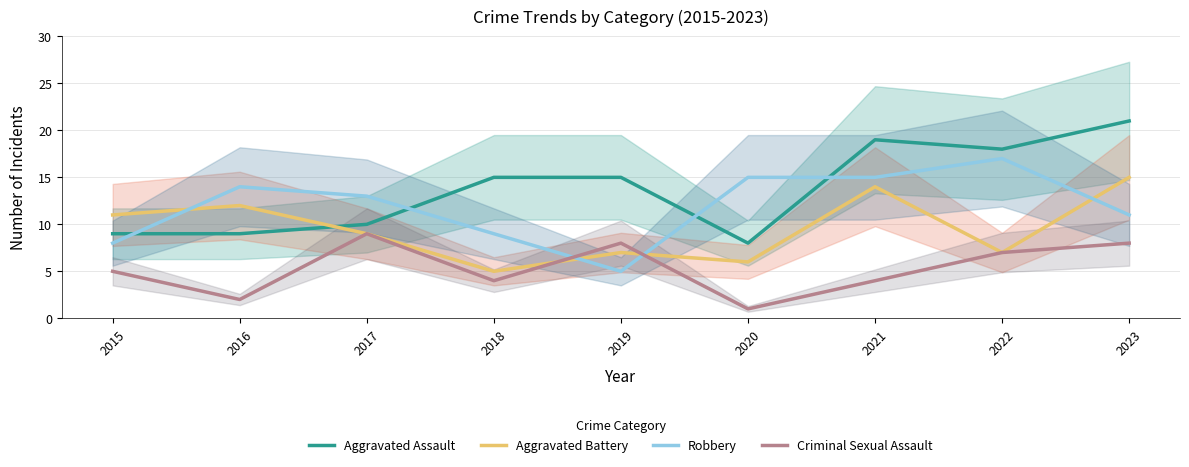

What value does the Aggravated Assault series have at 2017, to the nearest 5?

10